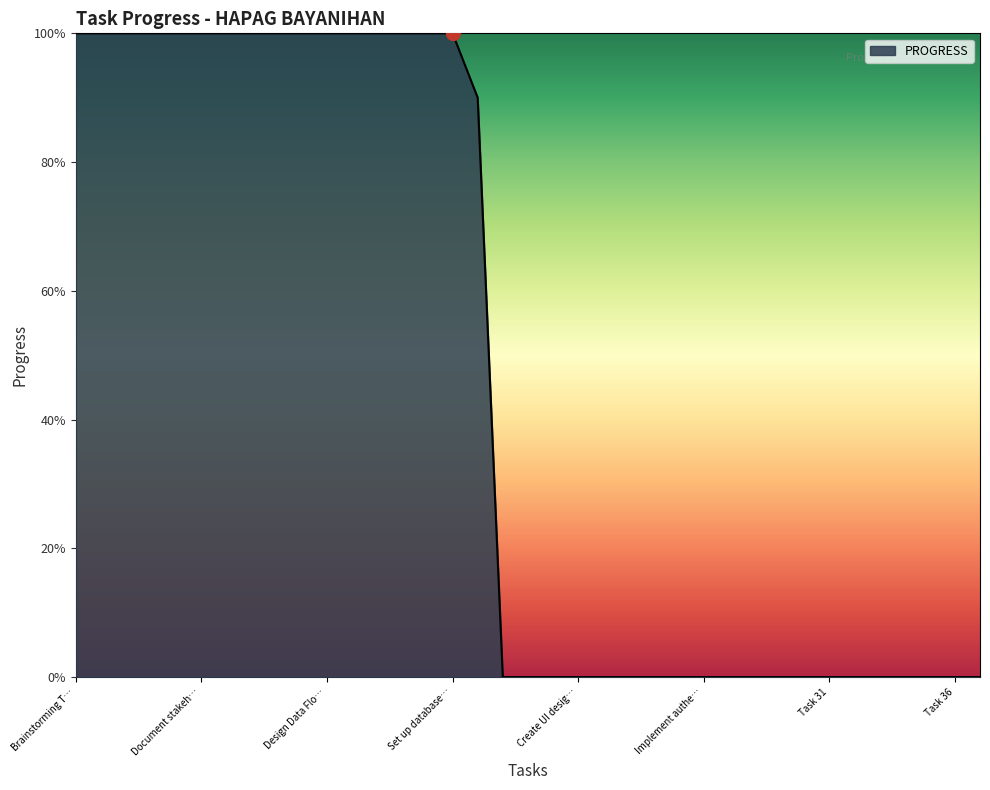

Is this an area chart (filled region under the line)?

Yes